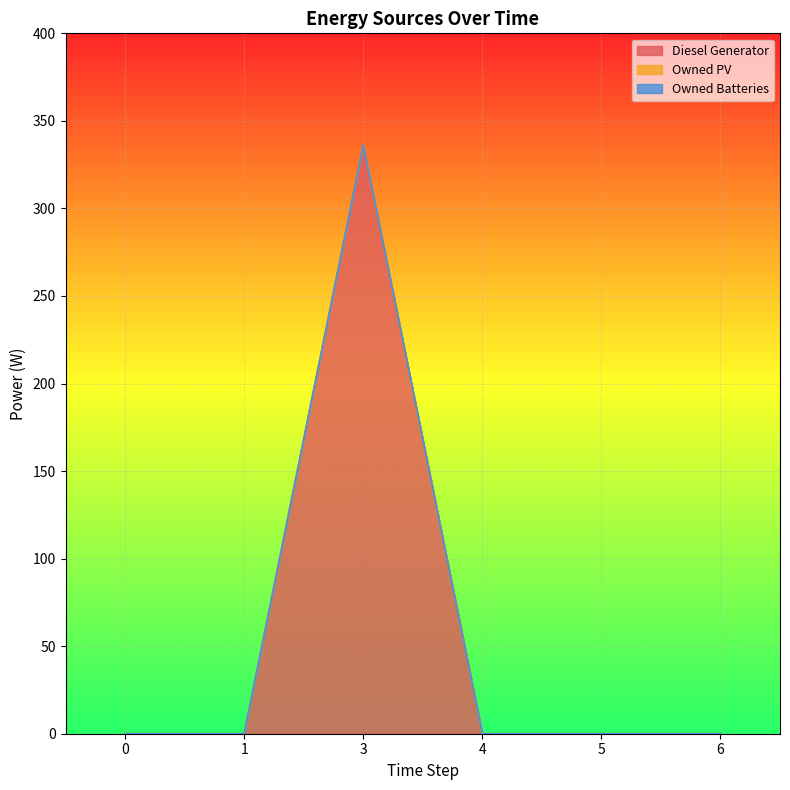

Reading left to right, extract all data points from this chart.

Diesel Generator: 0	0	336	0	0	0
Owned PV: 0	0	0	0	0	0
Owned Batteries: 0	0	0	0	0	0